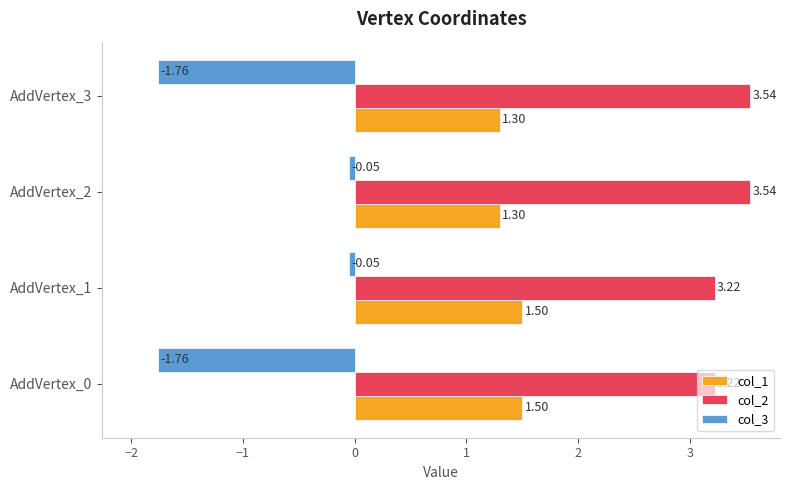

What is the difference between the second highest and second lowest values in the col_2 series?

0.3